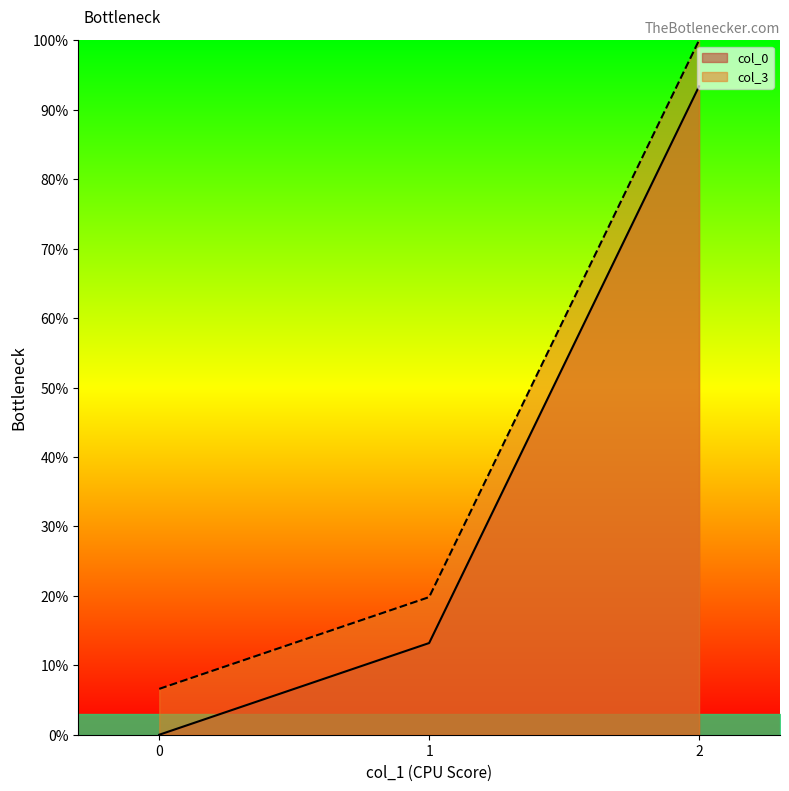

How many values in the col_0 series exceed 13?

2